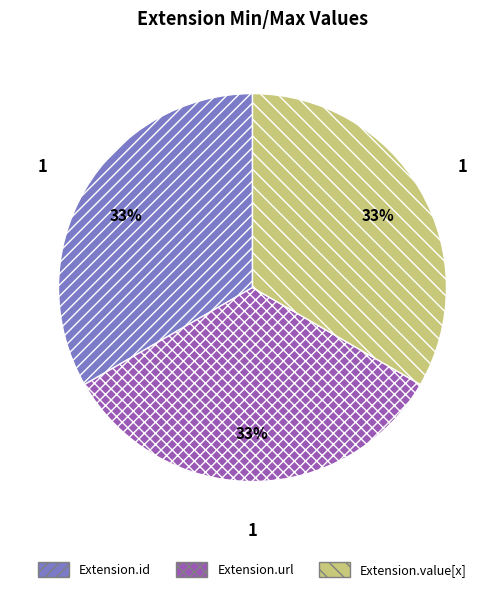

True or false: Extension.id accounts for 1% of the total.

False